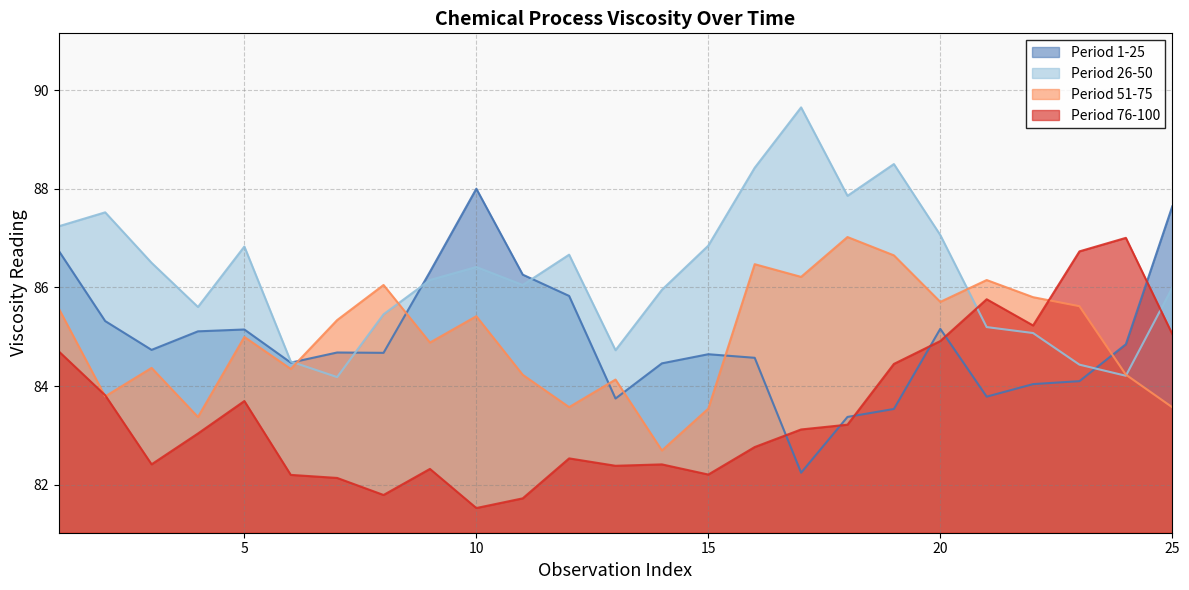

How many data points in Period 1-25 are less than 84?

5